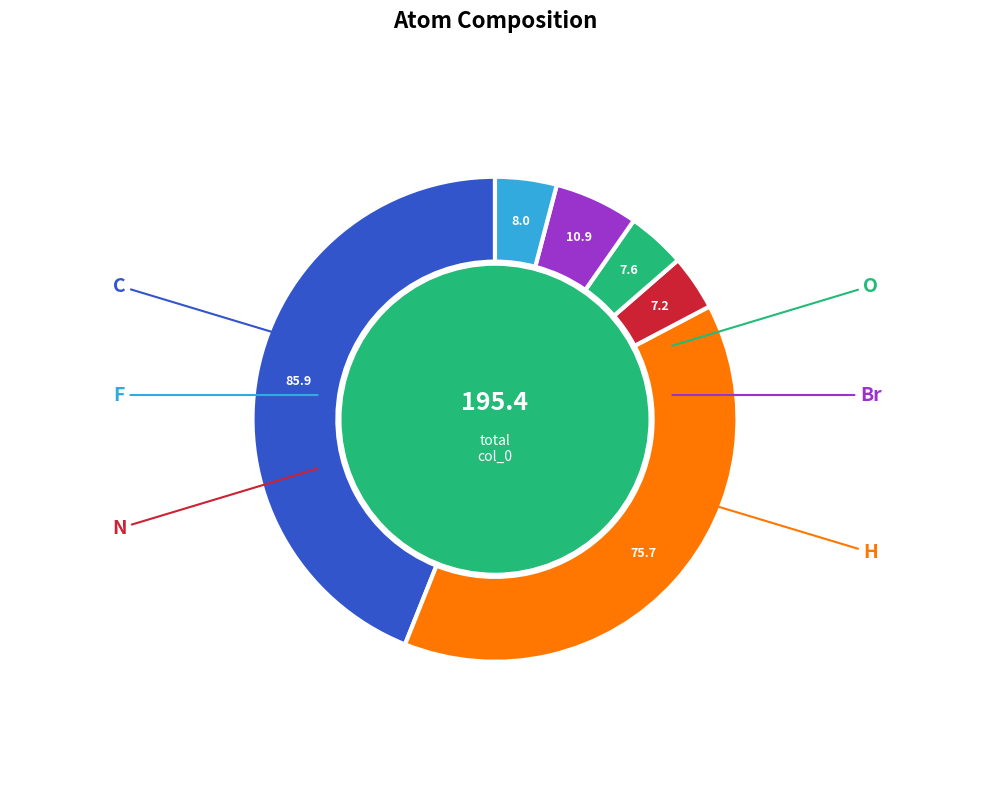

Which slice is the largest?

C